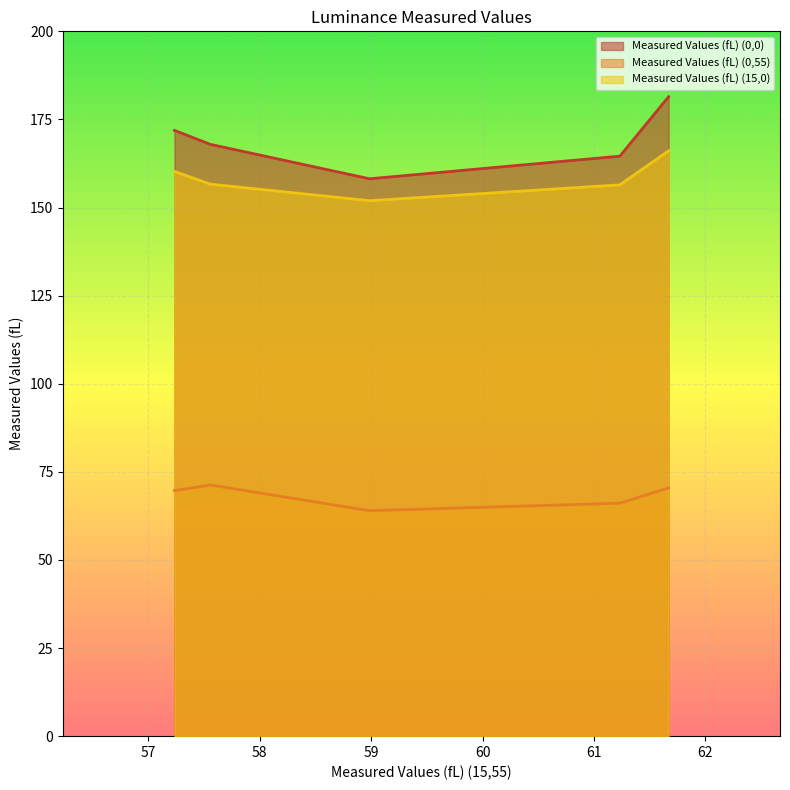

Rank the series by their maximum value, from lowest to highest.

Measured Values (fL) (0,55), Measured Values (fL) (15,0), Measured Values (fL) (0,0)